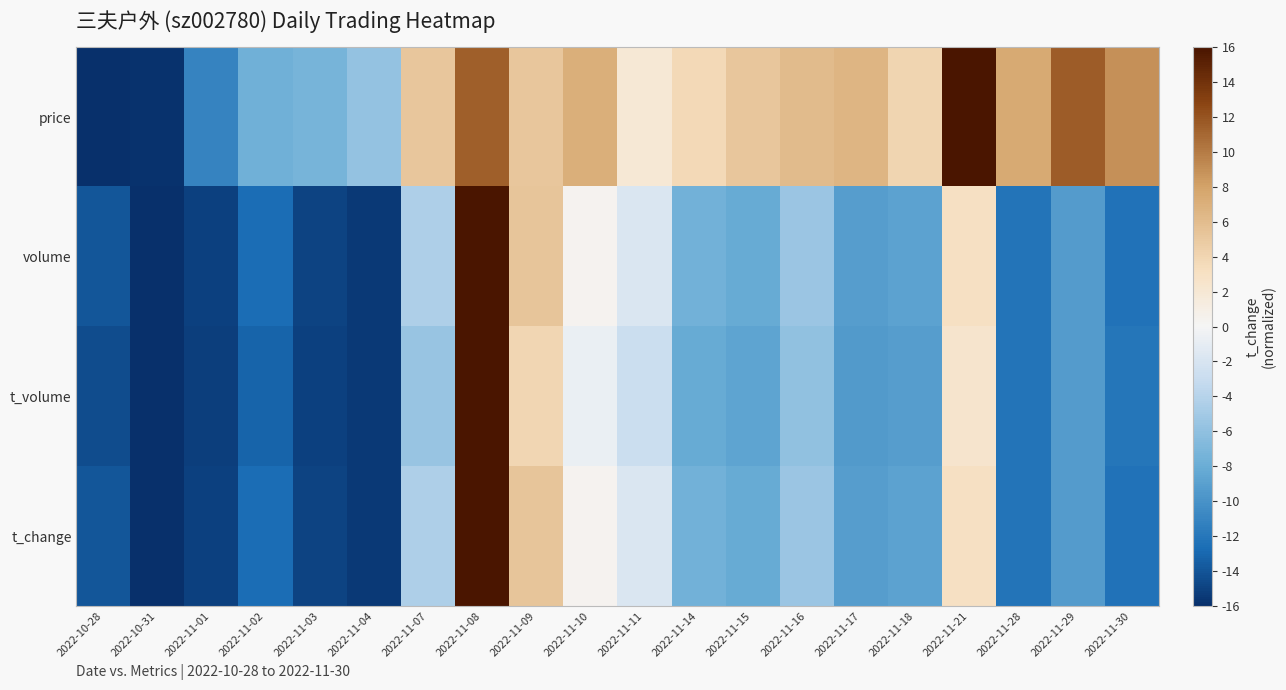

Which series changed the most between 2022-11-02 and 2022-11-14?

price